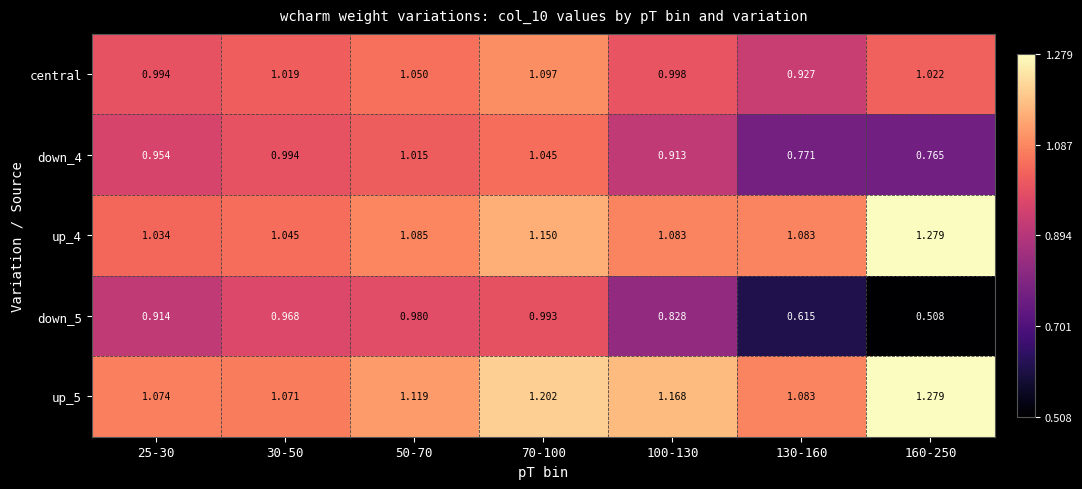

How many series are shown in this chart?

5